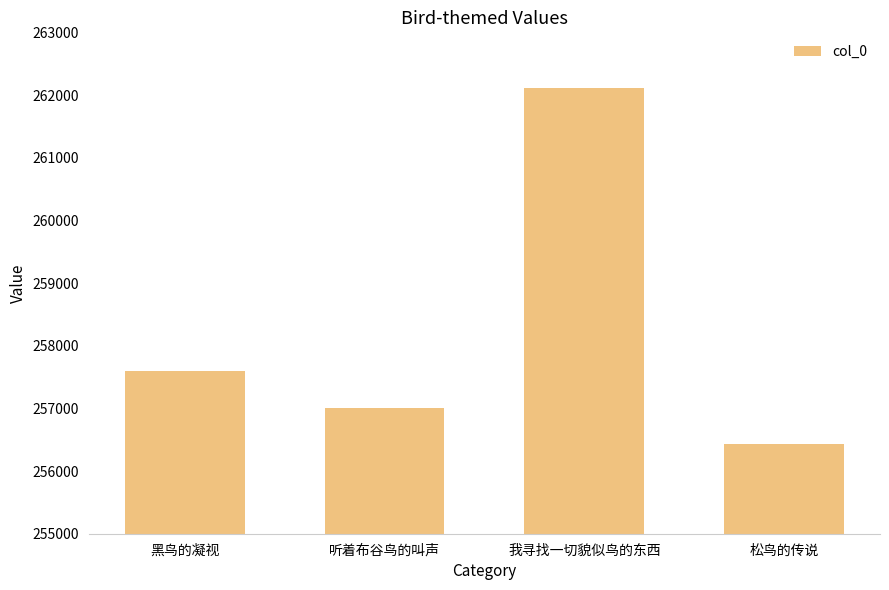

What is the difference between the second highest and second lowest values?

580